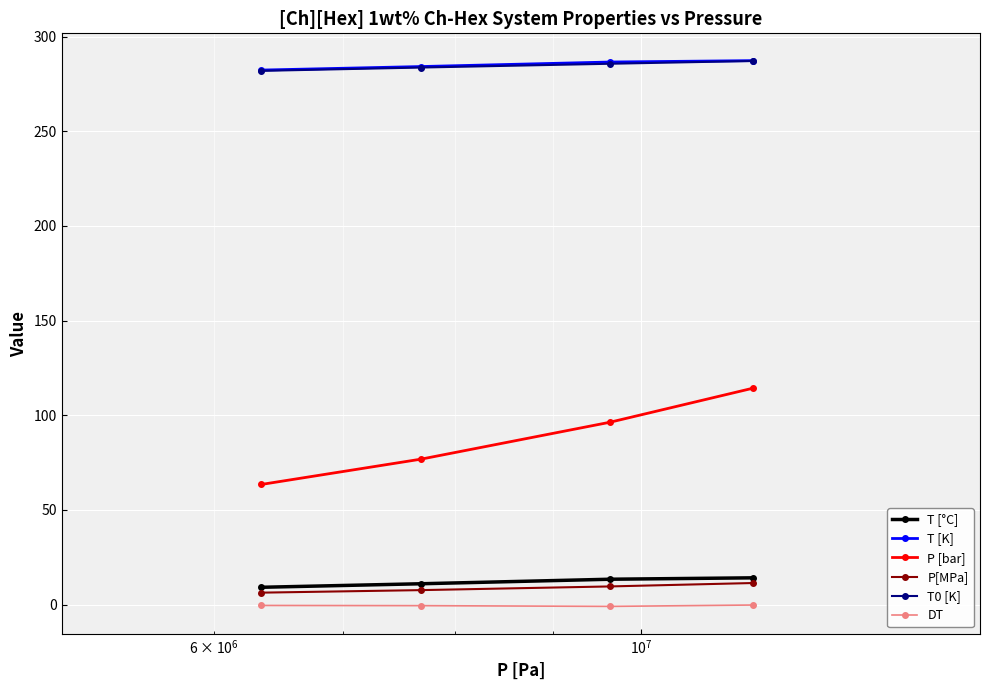

Which series has the widest spread of values?

P [bar]